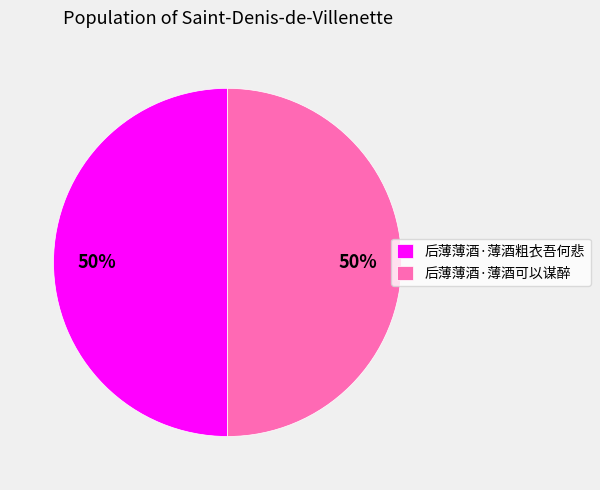

Combined, do 后薄薄酒·薄酒可以谋醉 and 后薄薄酒·薄酒粗衣吾何悲 account for over 50%?

Yes